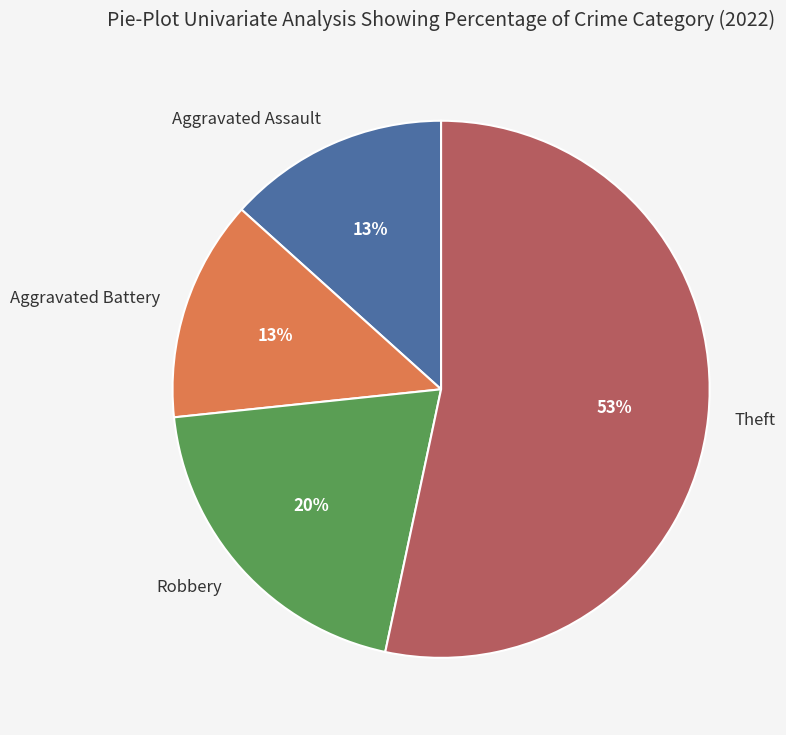

How many slices are in this pie chart?

4